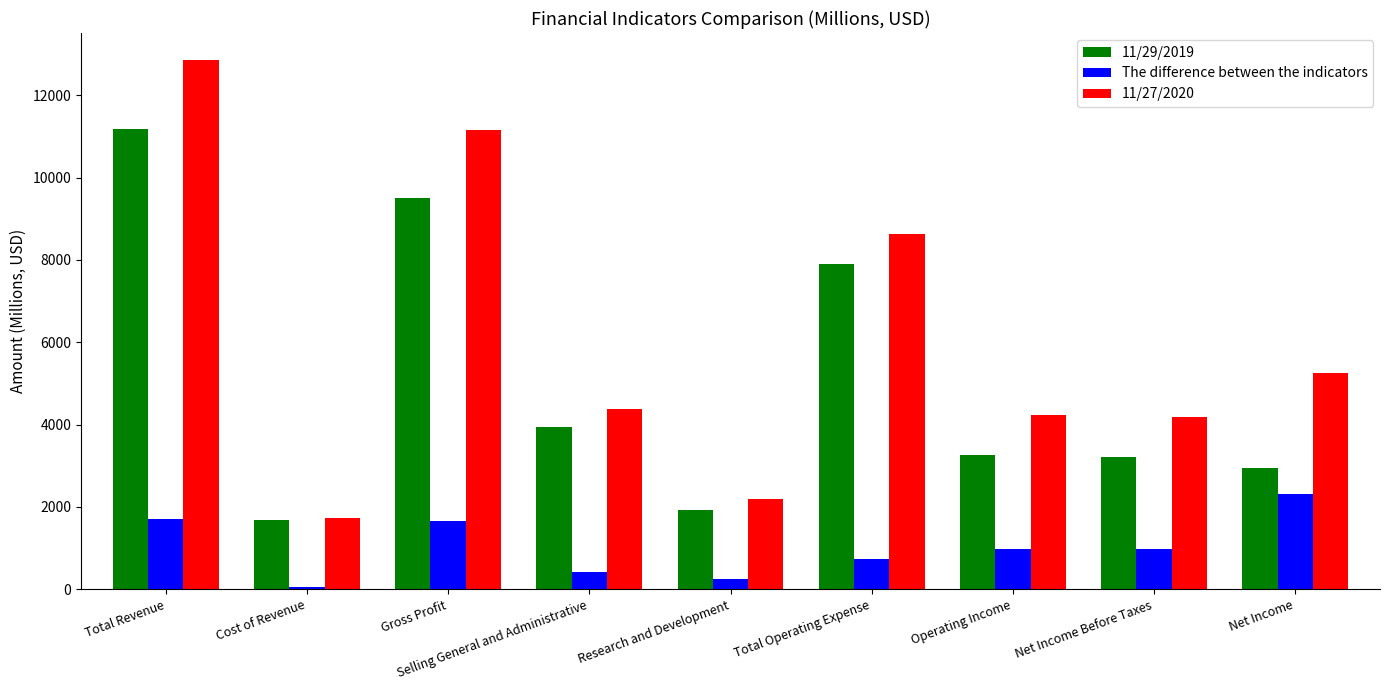

What is the spread (max minus min) of values at Net Income Before Taxes?

3204.7